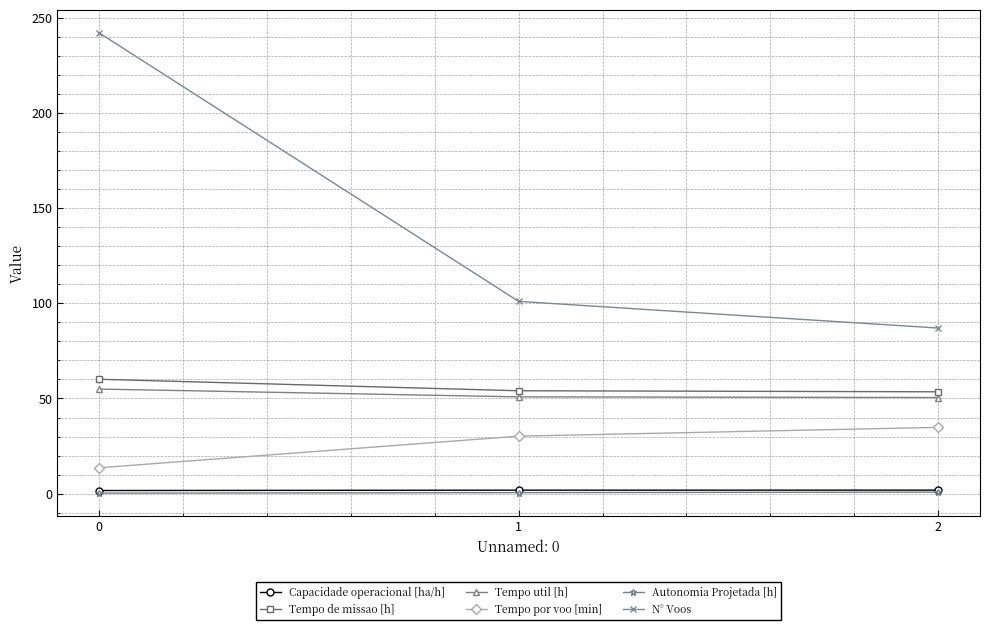

What value does the Tempo util [h] series have at 1?

50.9